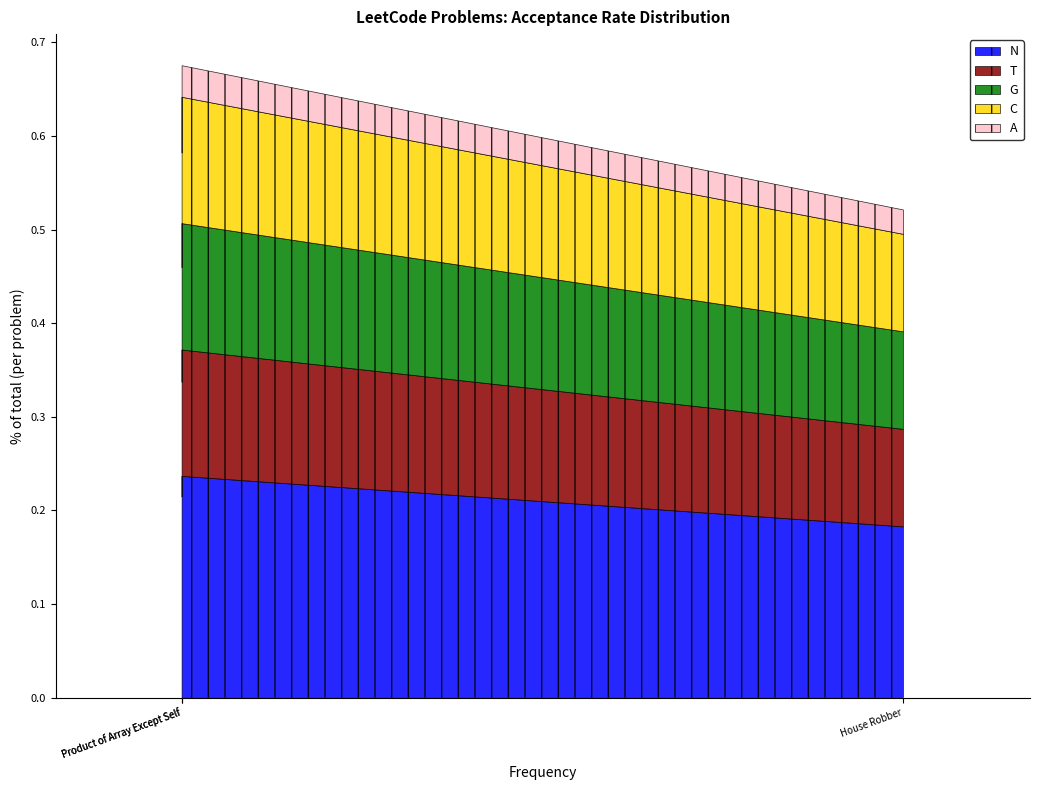

What is the difference between the maximum and minimum values?

0.2